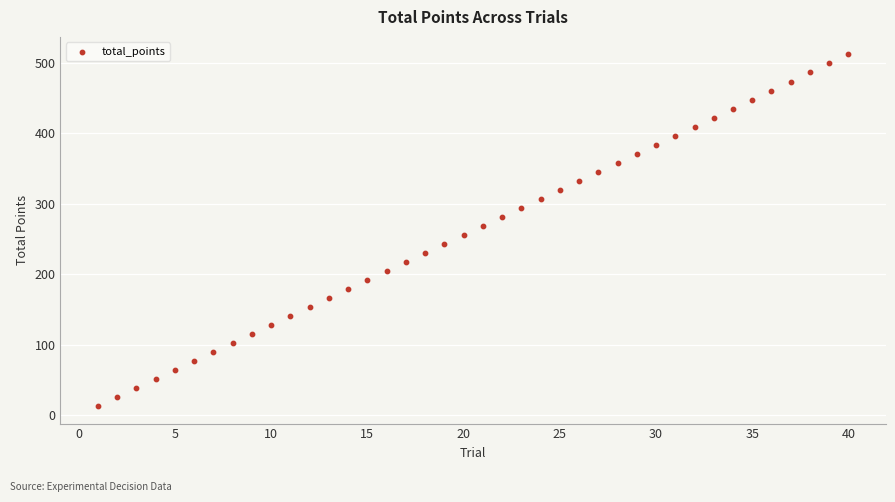

What is the range of X values (max minus min)?

39.0